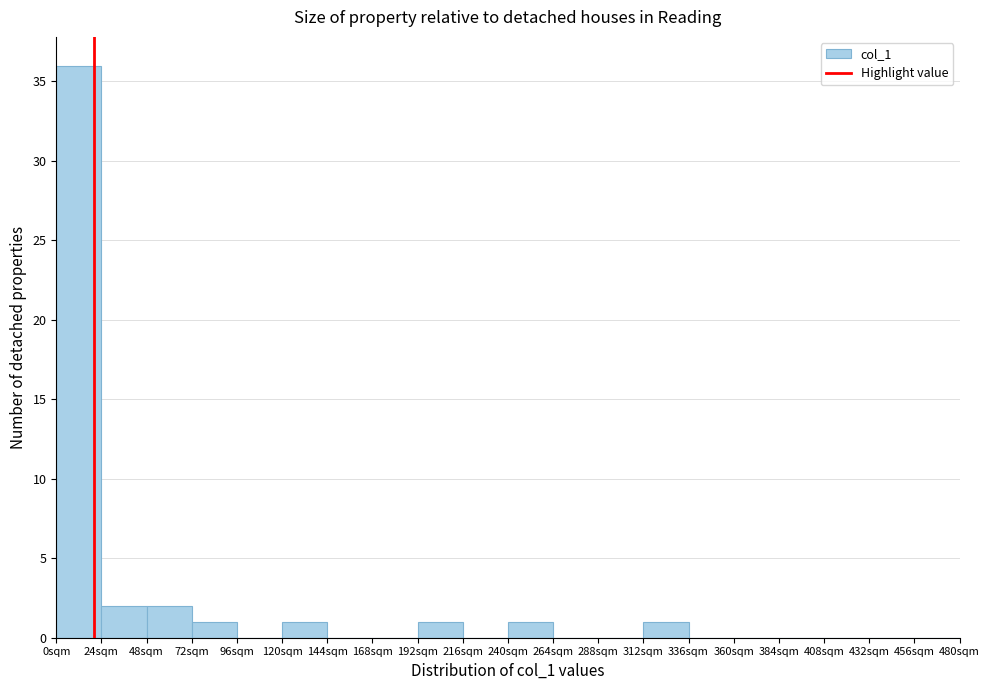

What is the height of the bar covering 120 to 144 on the x-axis? Neither the bar edges nor the heights are printed on the chart, so give them approximately, as read against the axes.

1